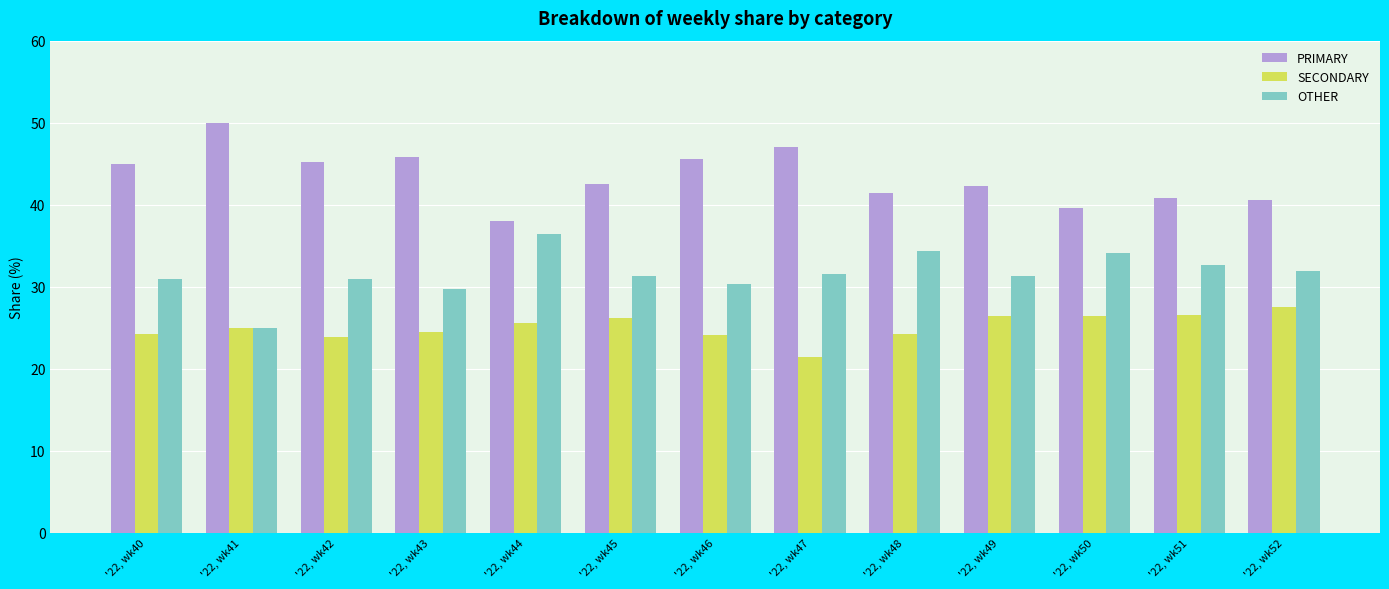

At how many categories does at least one series exceed 49?

1